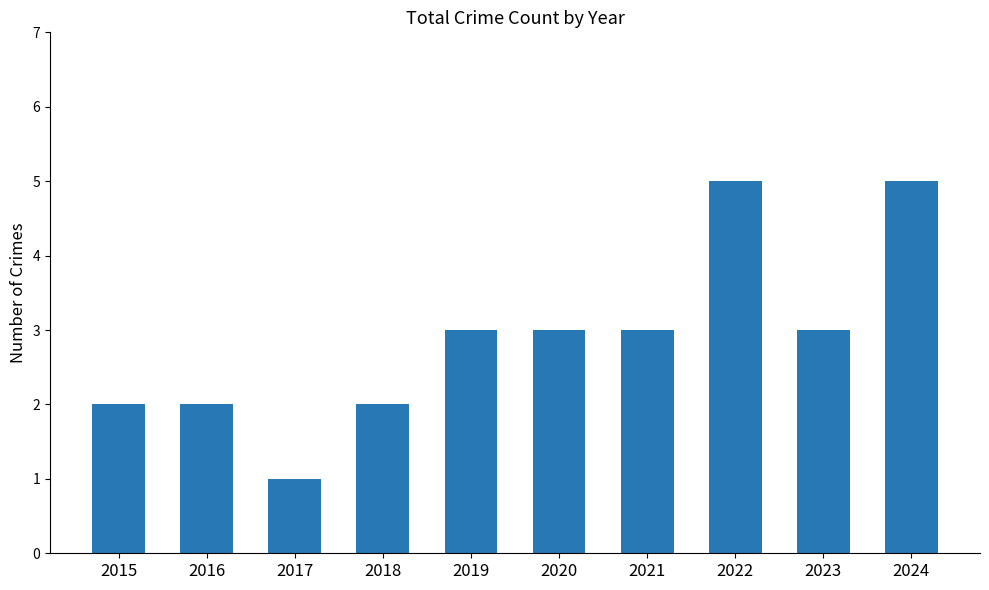

At which category does the chart reach its minimum across all series?

2017